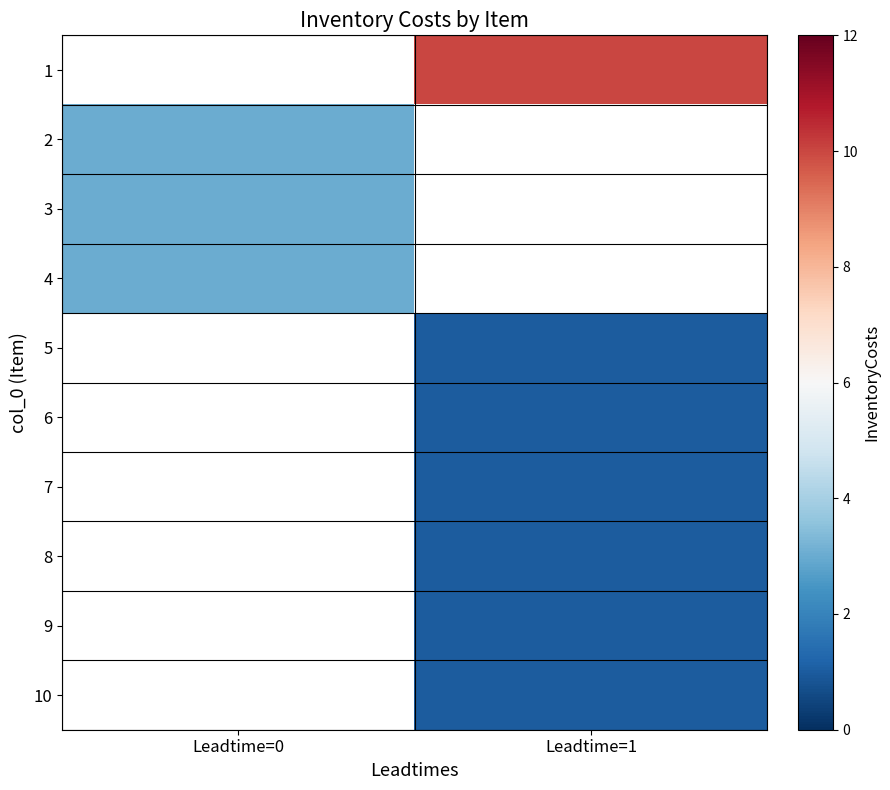

Which series has the widest spread of values?

2